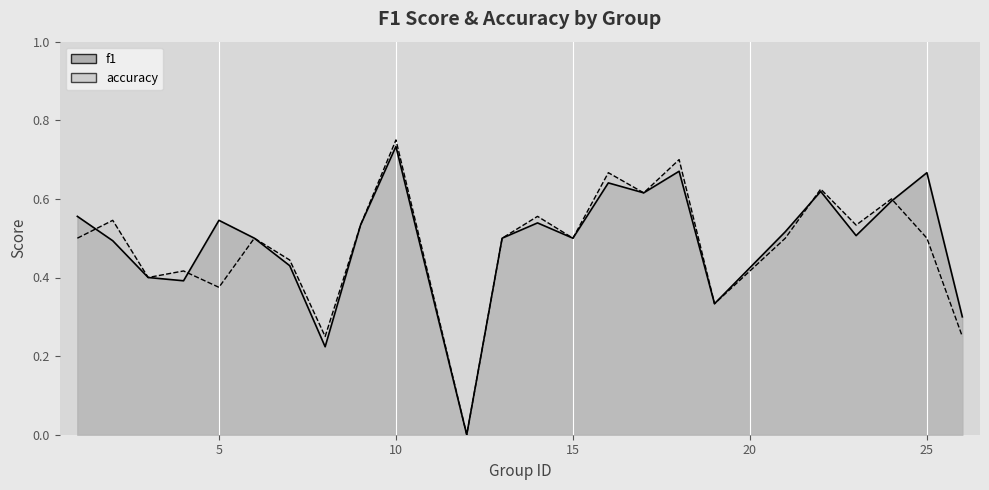

Count the number of categories in the chart.

24